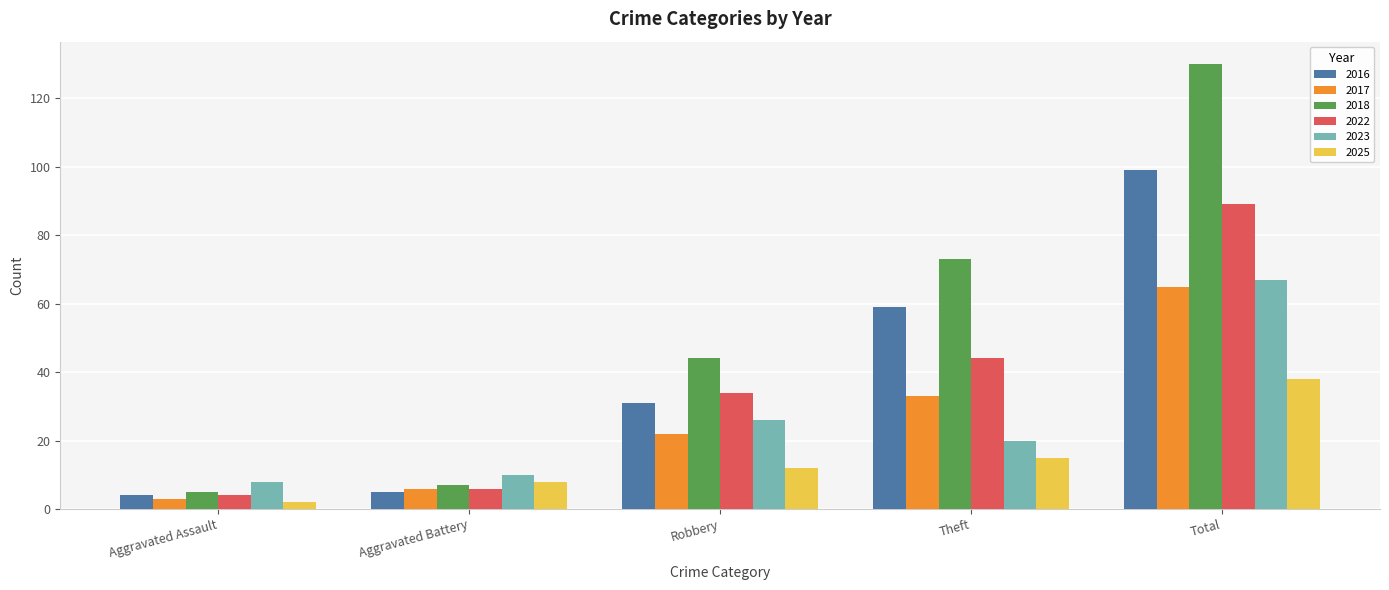

What value does the 2023 series have at Robbery?

26